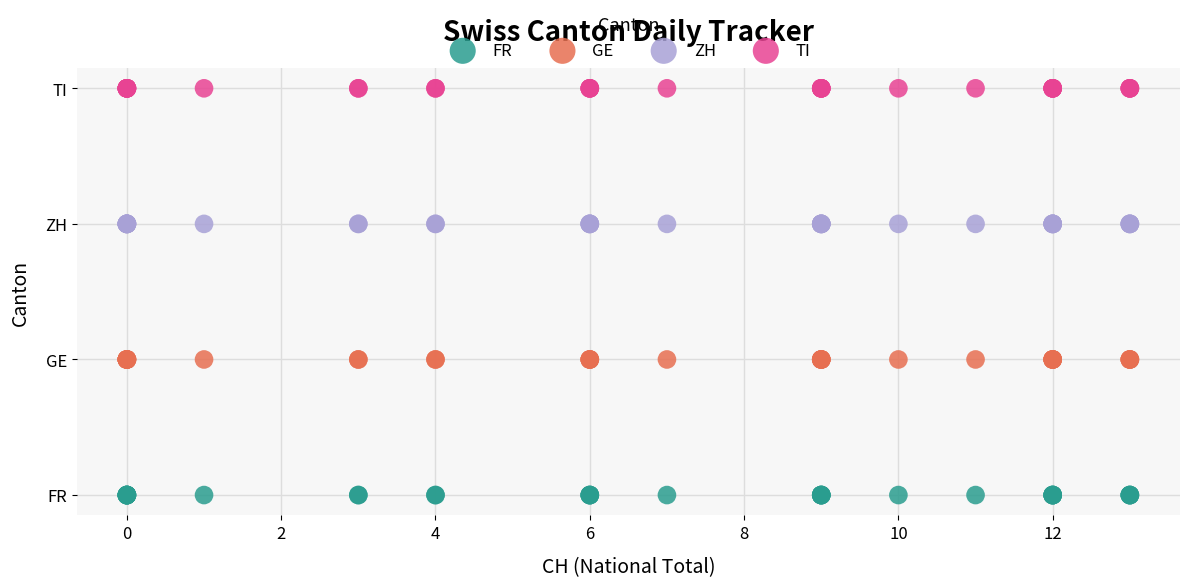

Which series contains the highest Y value?

TI